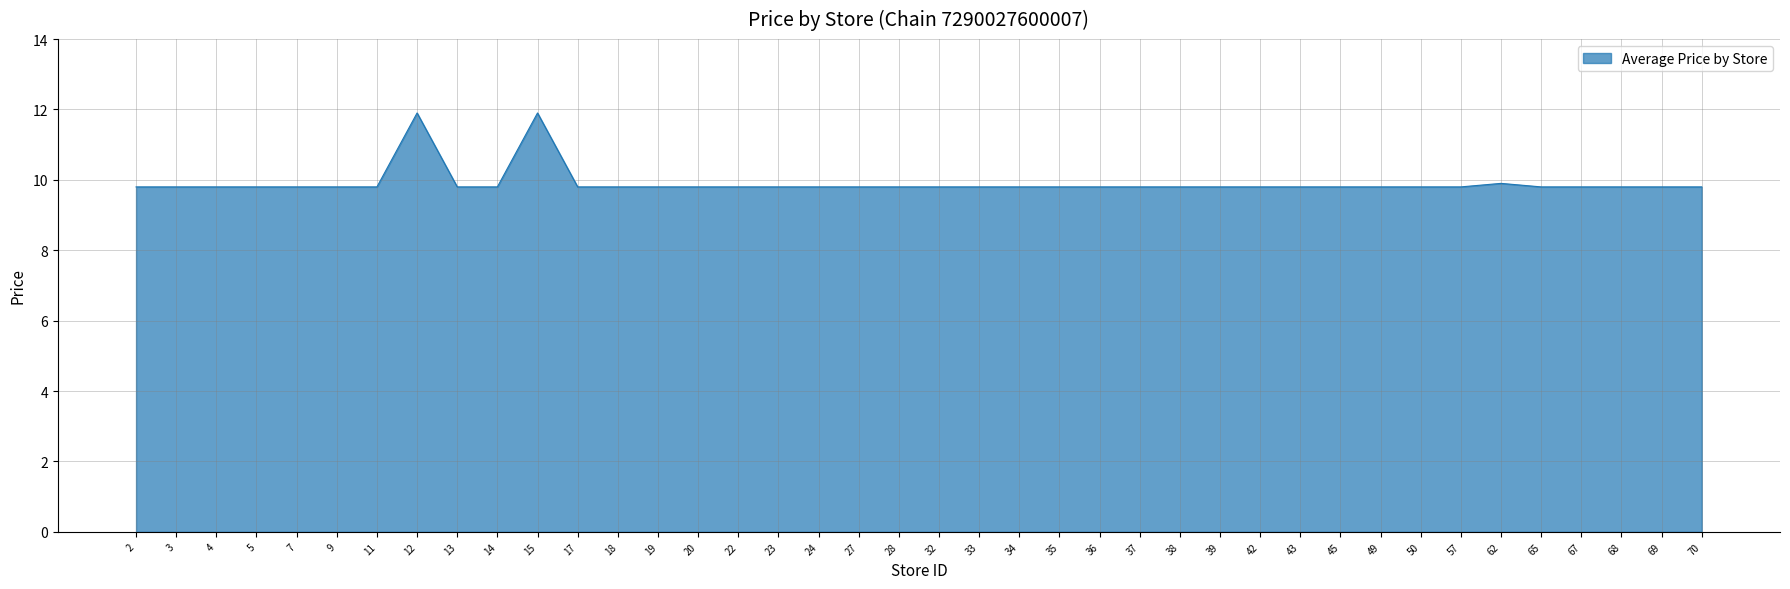

Reading right to left, transcribe all the data shown in this chart.

70=9.8	69=9.8	68=9.8	67=9.8	65=9.8	62=9.9	57=9.8	50=9.8	49=9.8	45=9.8	43=9.8	42=9.8	39=9.8	38=9.8	37=9.8	36=9.8	35=9.8	34=9.8	33=9.8	32=9.8	28=9.8	27=9.8	24=9.8	23=9.8	22=9.8	20=9.8	19=9.8	18=9.8	17=9.8	15=11.9	14=9.8	13=9.8	12=11.9	11=9.8	9=9.8	7=9.8	5=9.8	4=9.8	3=9.8	2=9.8